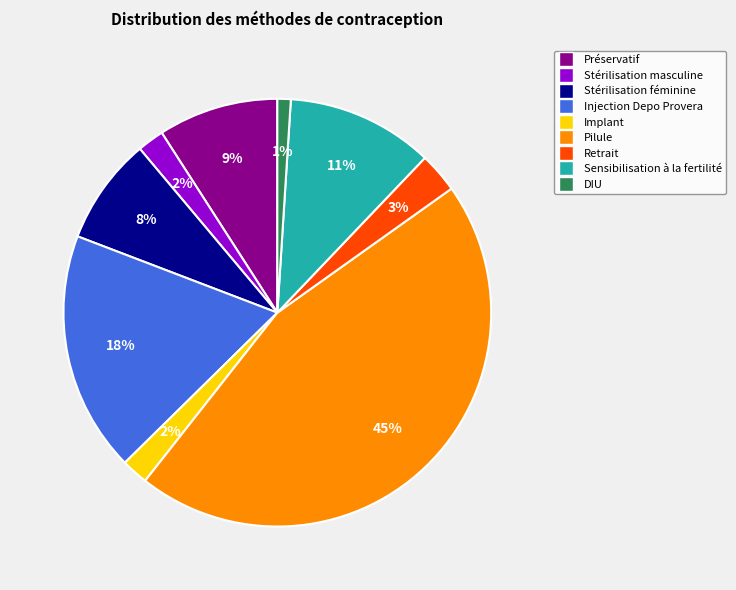

To the nearest percent, what is the average slice percentage?

11%